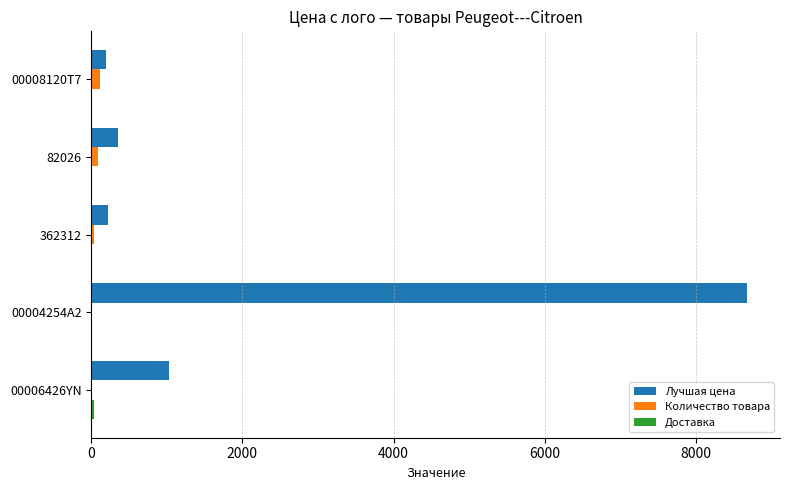

At which category is the sum across all series the highest?

00004254A2